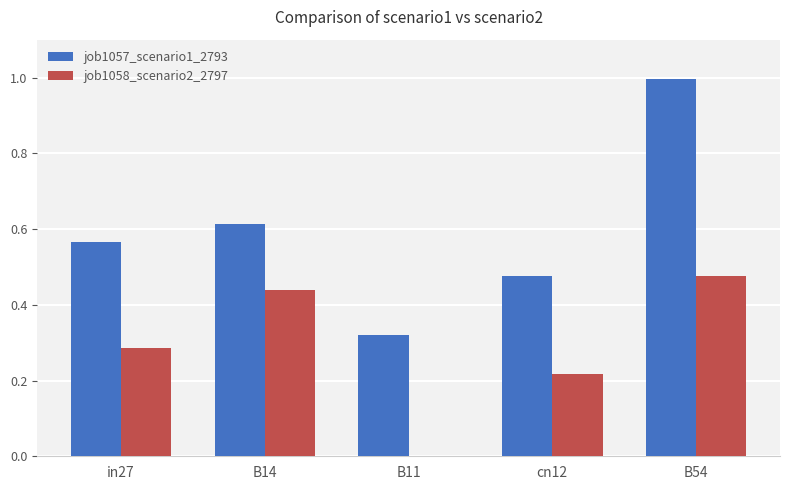

True or false: job1058_scenario2_2797 has a value of 0.6 at B14.

False